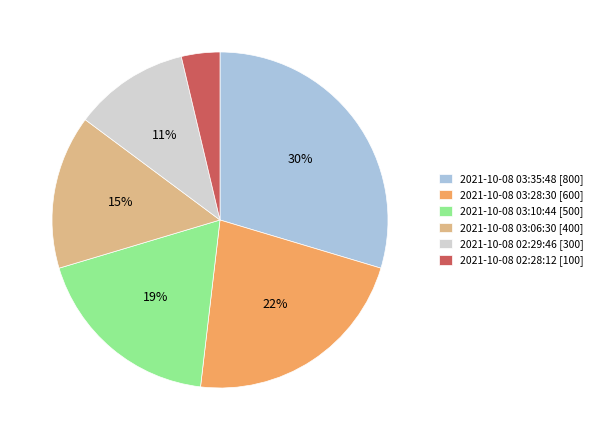

Which slice is the largest?

2021-10-08 03:35:48